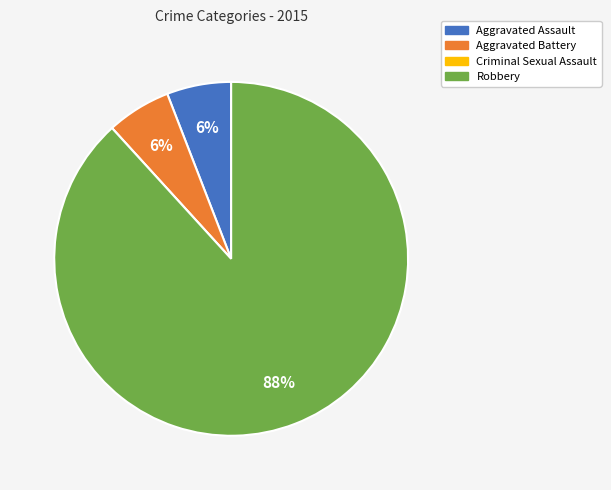

What is the largest slice in the pie chart?

Robbery